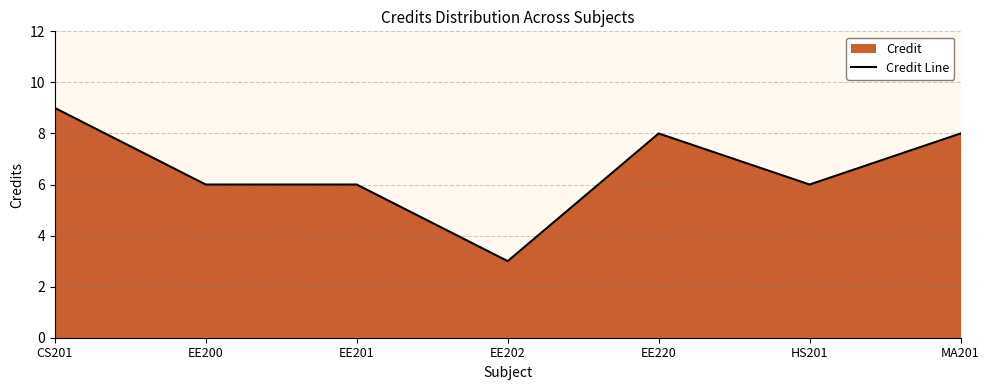

Where is the first local minimum?

EE202